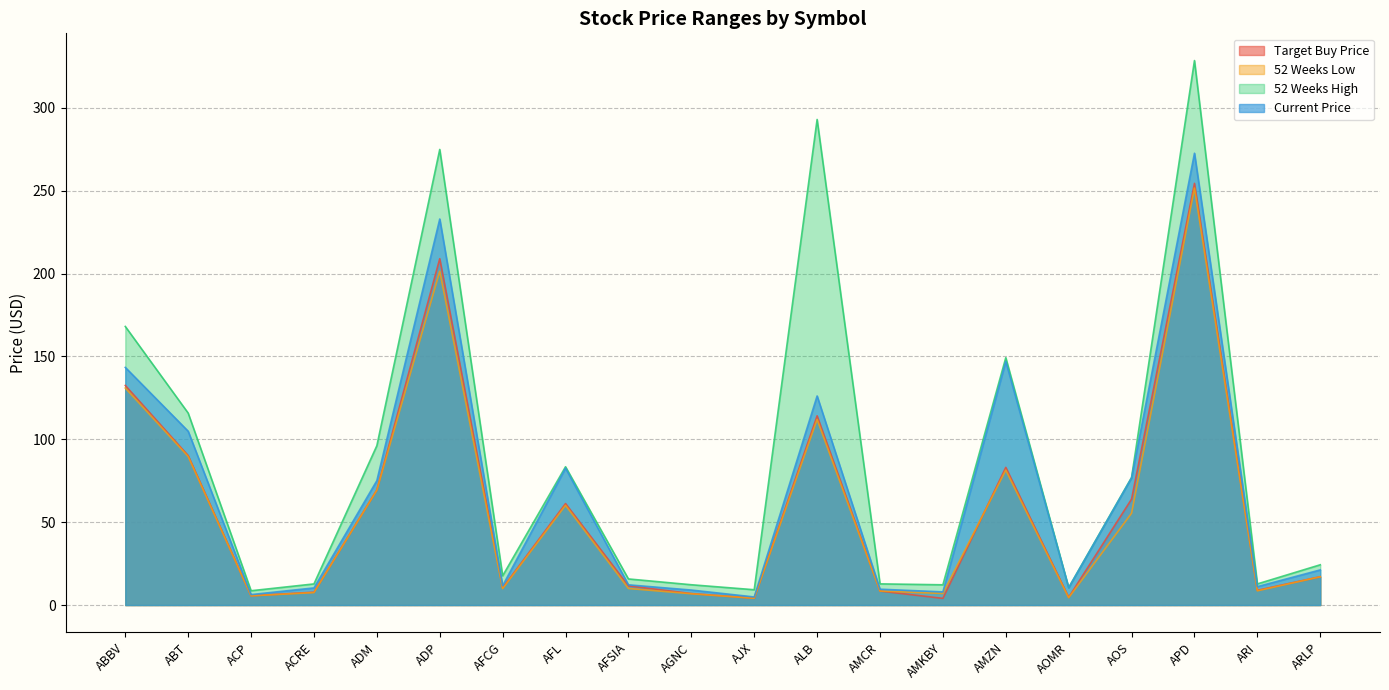

Which series changed the most between AJX and ALB?

52 Weeks High